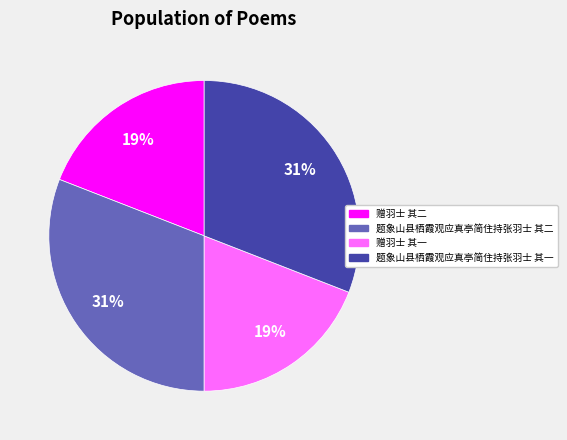

To the nearest percent, what is the combined percentage of 赠羽士 其二 and 题象山县栖霞观应真亭简住持张羽士 其一?

50%